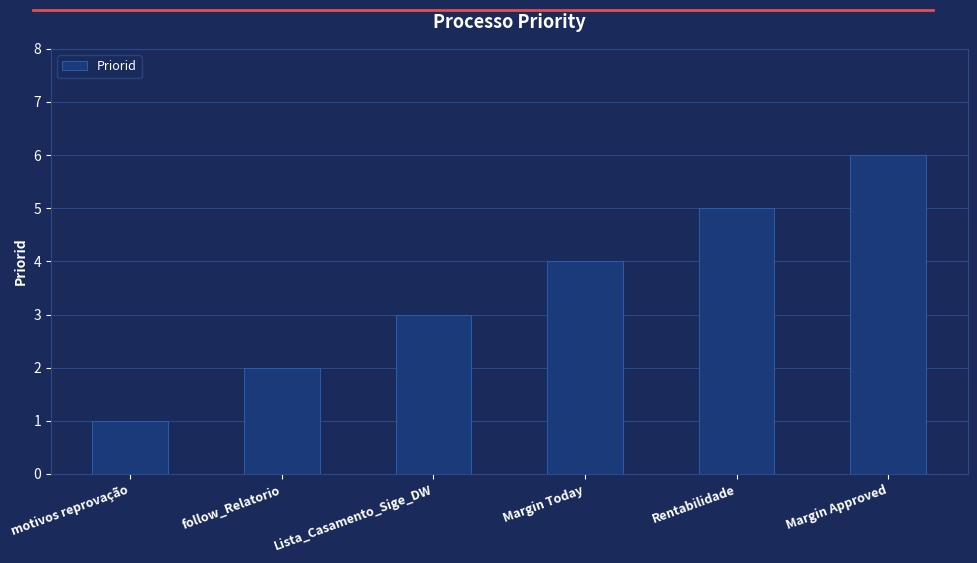

What is the label of the 5th bar from the left?

Rentabilidade